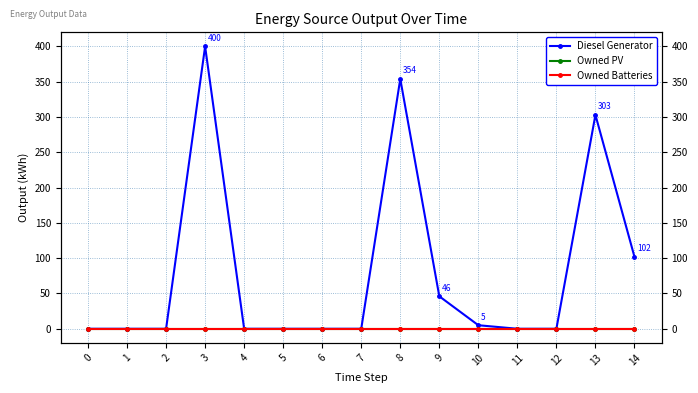

What is the value of the Diesel Generator point at the 10th from the left?

46